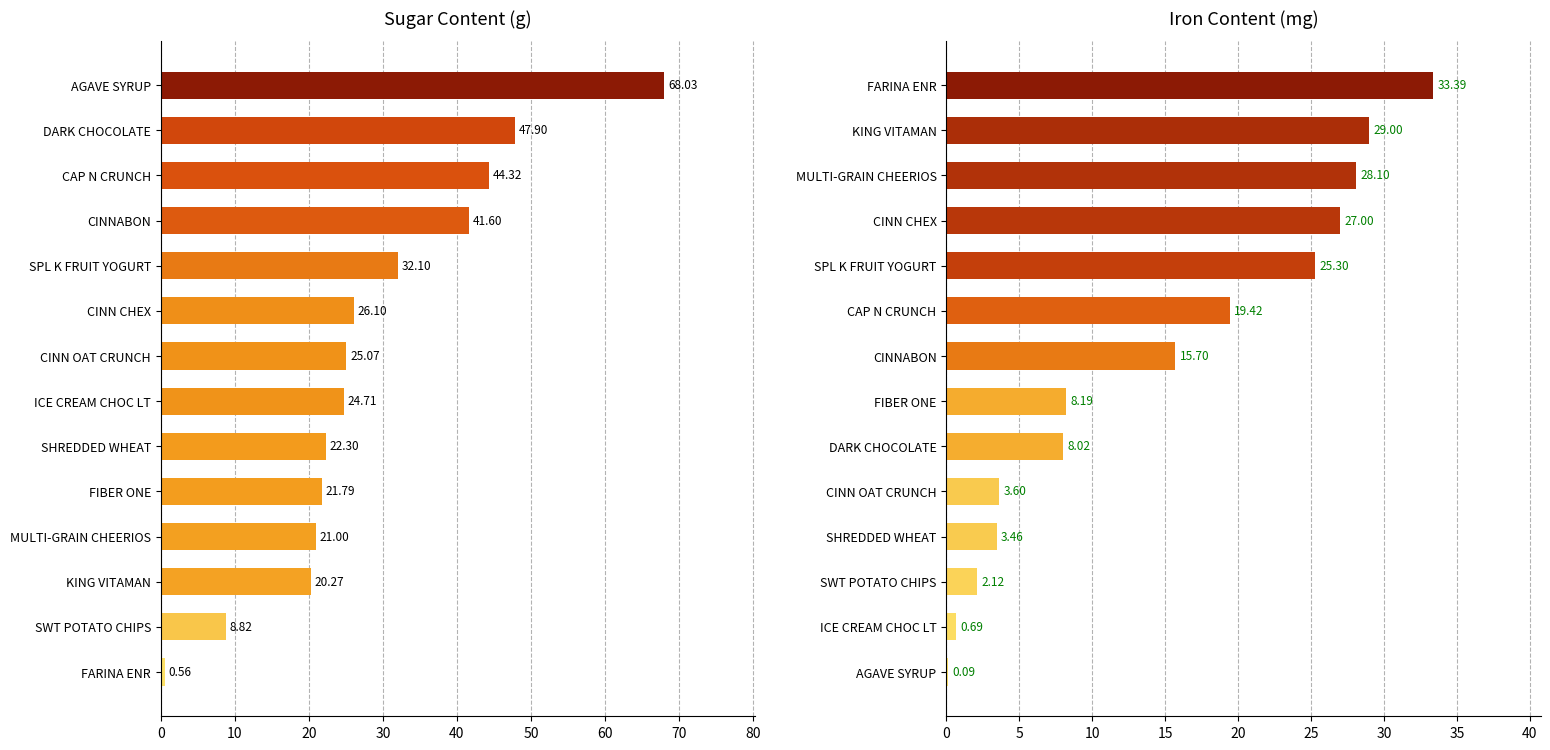

True or false: Sugar_Tot_.g. has a value of 25.5 at DARK CHOCOLATE.

False